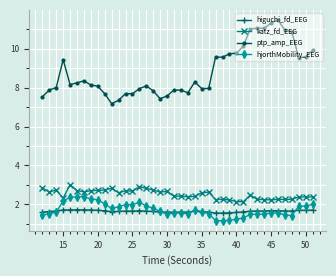

True or false: hjorthMobility_EEG and ptp_amp_EEG cross at least once.

False